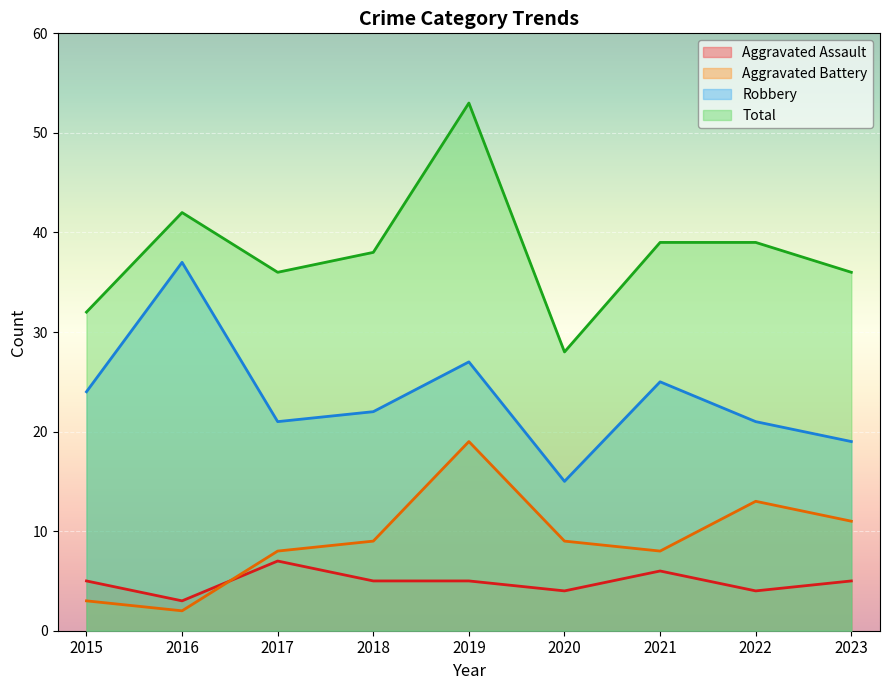

The Aggravated Battery series shows 9 at 2020. True or false?

True